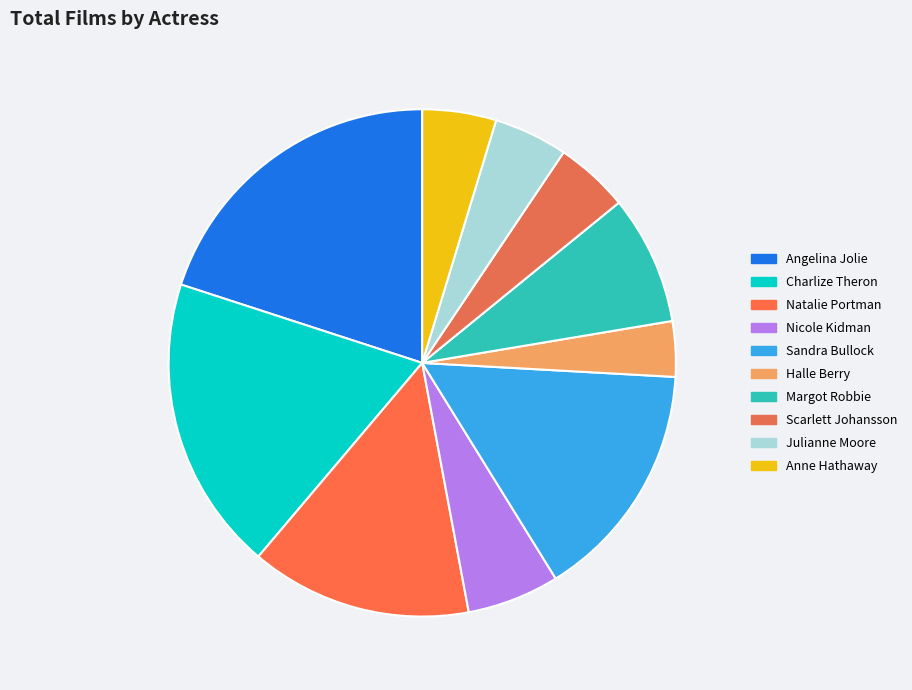

Is the sum of Charlize Theron and Scarlett Johansson greater than half?

No